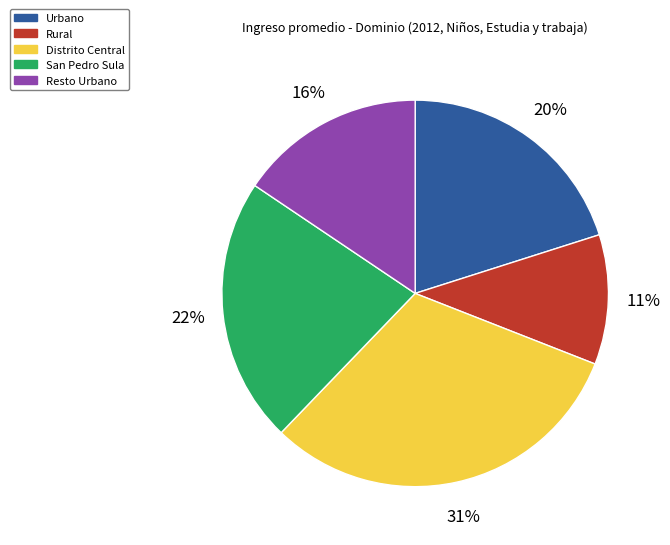

To the nearest percent, what percentage of the pie is San Pedro Sula?

22%